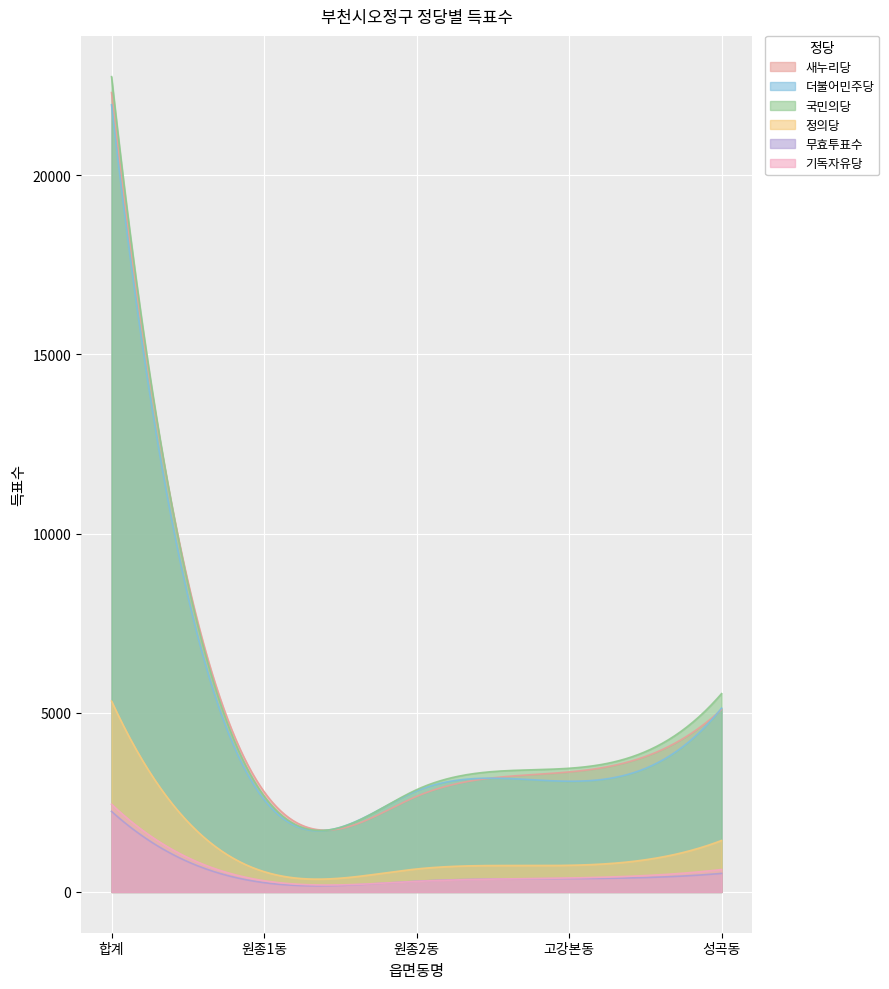

Reading left to right, list all the values displayed in this chart.

새누리당: 22307	2799	2666	3349	5093
더불어민주당: 21966	2579	2819	3090	5129
국민의당: 22751	2677	2853	3451	5534
정의당: 5326	567	641	744	1436
무효투표수: 2248	260	299	372	518
기독자유당: 2448	314	295	390	626